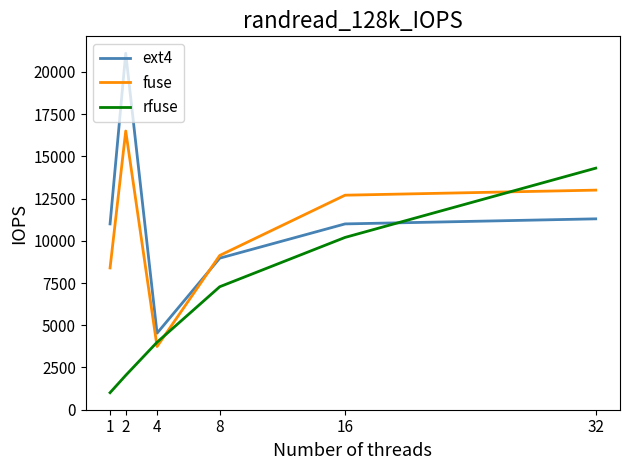

Reading right to left, list all the values displayed in this chart.

ext4: 32=11300	16=11000	8=8972	4=4530	2=21100	1=11000
fuse: 32=13000	16=12700	8=9132	4=3740	2=16500	1=8393
rfuse: 32=14300	16=10200	8=7281	4=3996	2=2035	1=1009